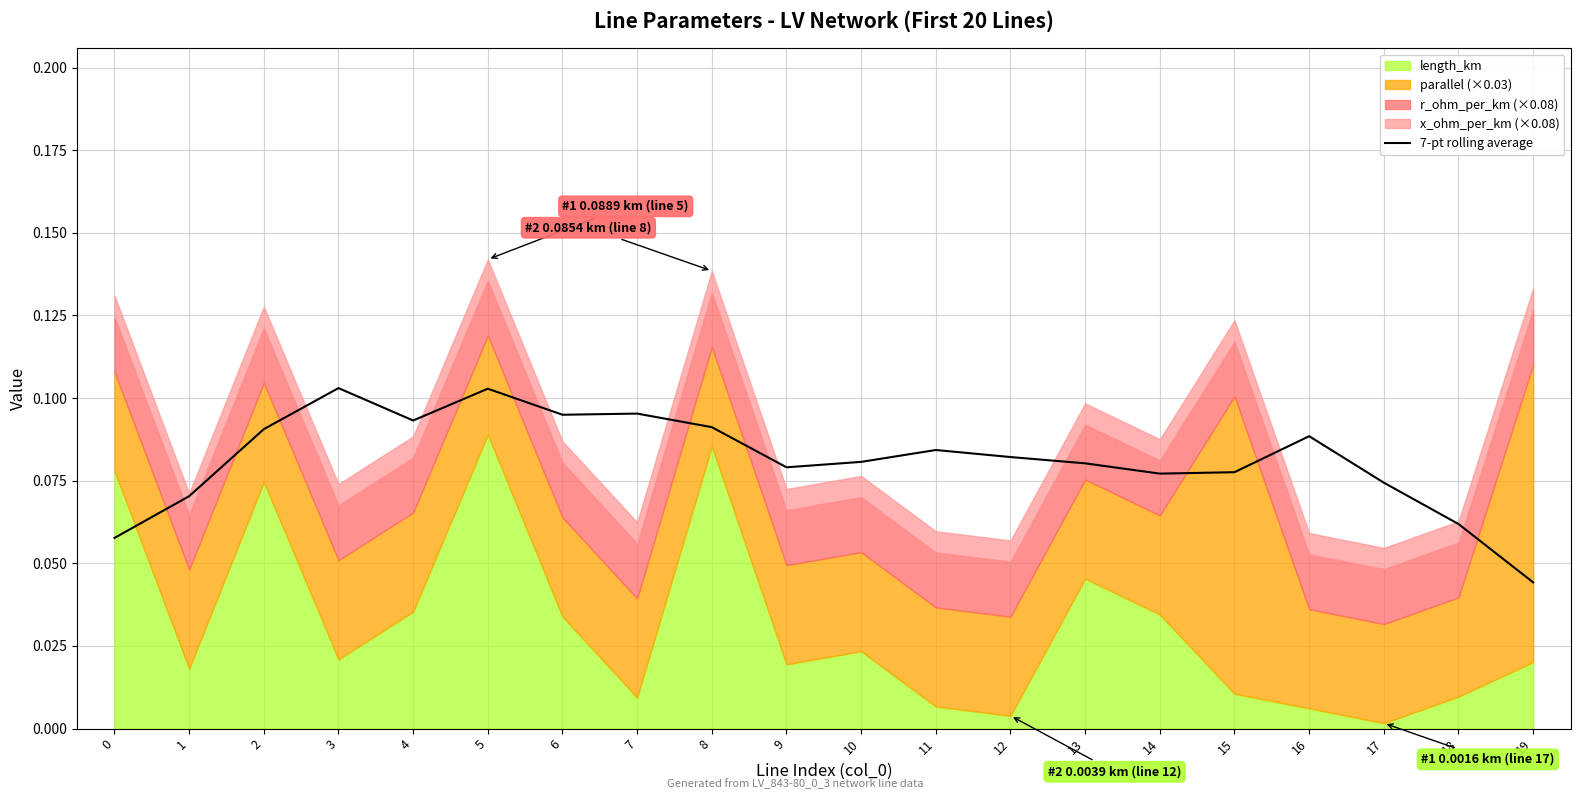

What is the average value?

0.1